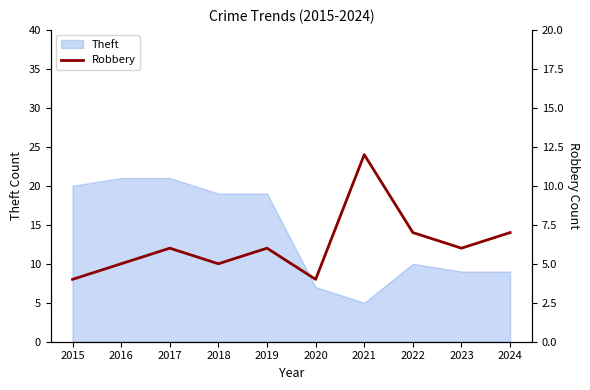

True or false: the data has more than 1 interior local peaks.

True